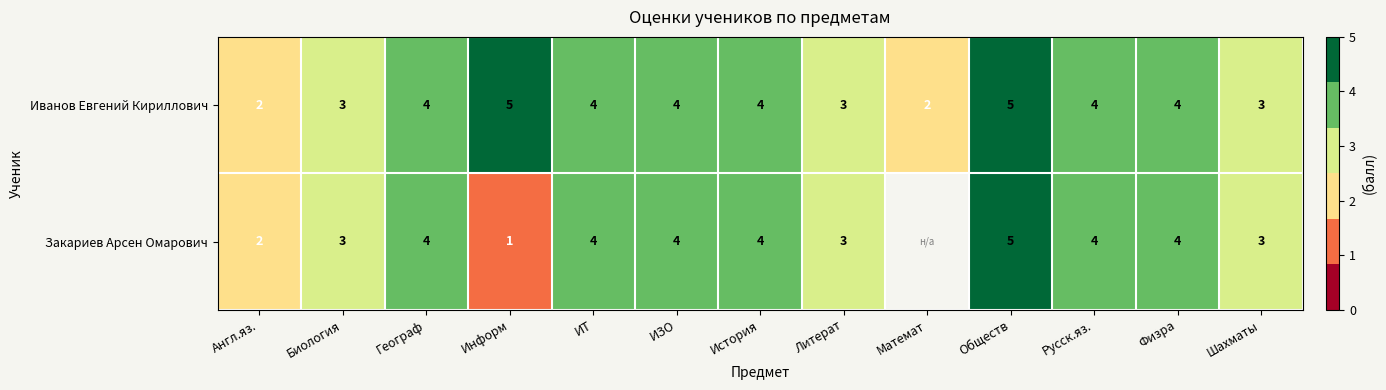

What is the total value across all series at Физра?

8